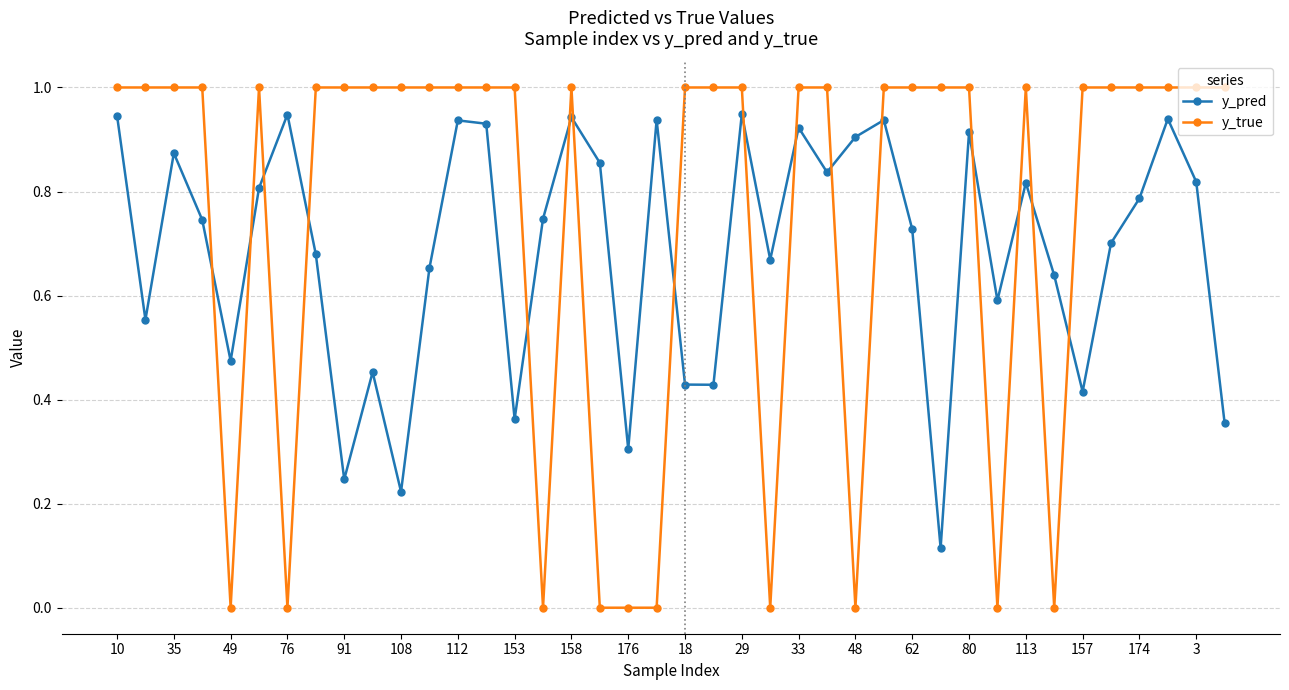

True or false: y_pred and y_true cross at least once.

True